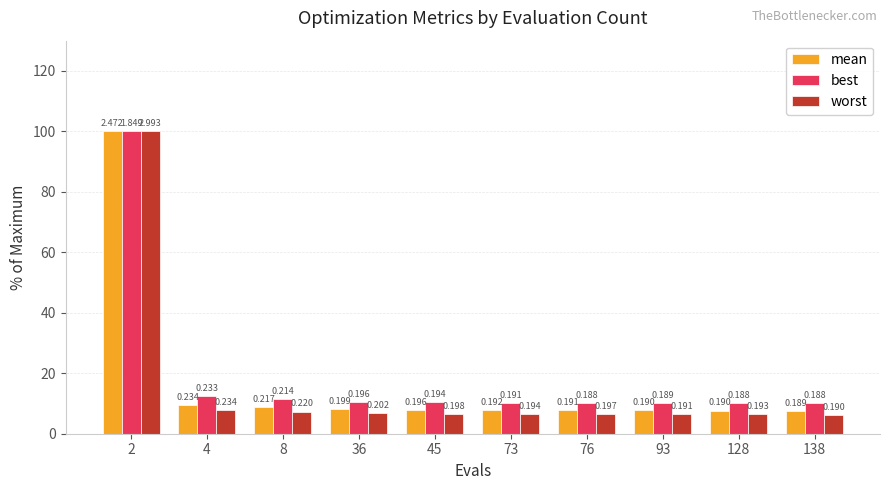

Reading left to right, transcribe all the data shown in this chart.

mean: 100.0	9.5	8.8	8.1	7.9	7.8	7.7	7.7	7.7	7.6
best: 100.0	12.6	11.6	10.6	10.5	10.3	10.2	10.2	10.2	10.2
worst: 100.0	7.8	7.3	6.8	6.6	6.5	6.6	6.4	6.5	6.3